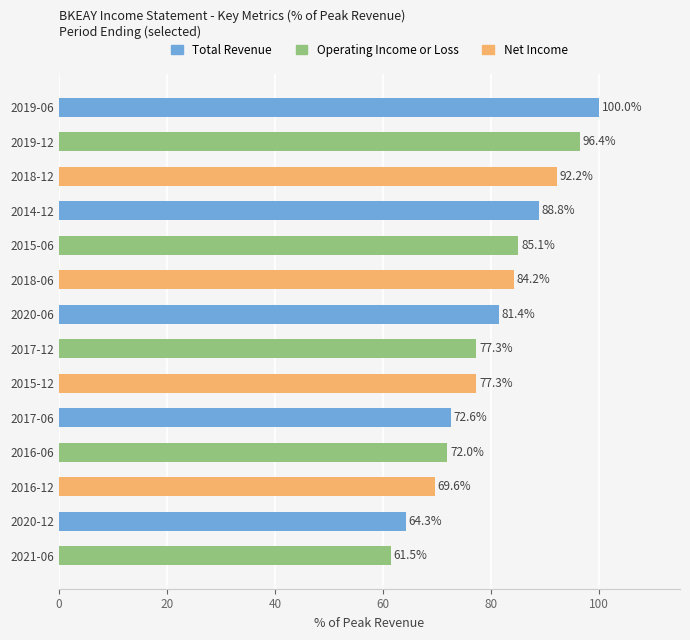

Reading top to bottom, extract all data points from this chart.

2019-06=100.0	2019-12=96.4	2018-12=92.2	2014-12=88.8	2015-06=85.1	2018-06=84.2	2020-06=81.4	2017-12=77.3	2015-12=77.3	2017-06=72.6	2016-06=72.0	2016-12=69.6	2020-12=64.3	2021-06=61.5